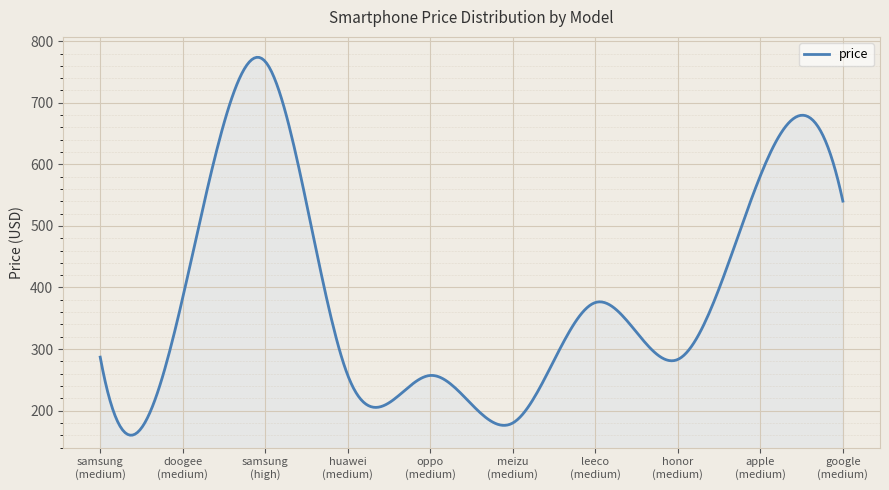

True or false: the data has more than 1 interior local peaks.

True